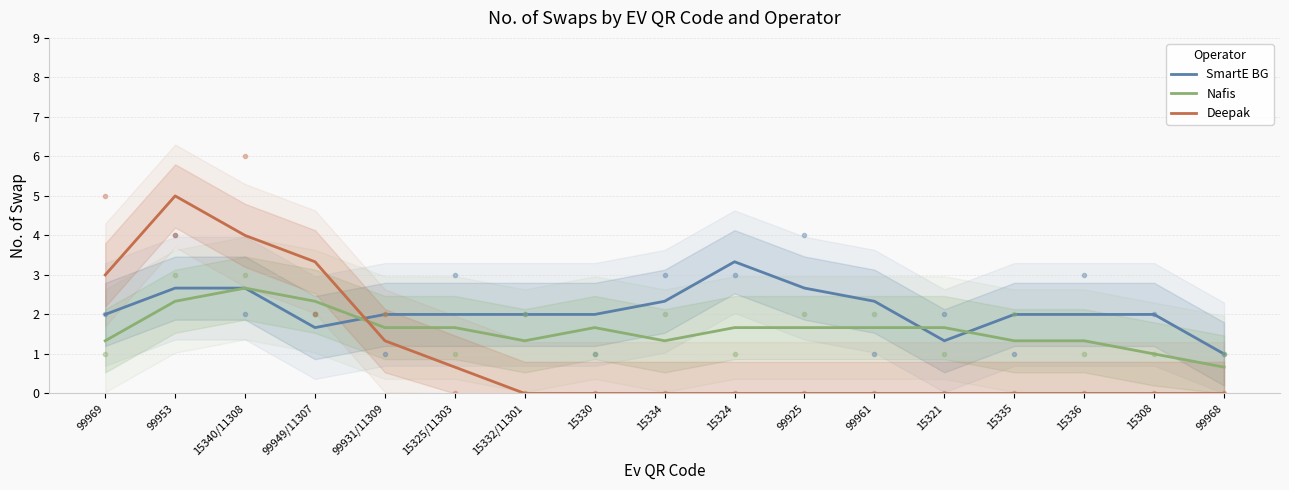

Which series changed the most between 15340/11308 and 15334?

Deepak